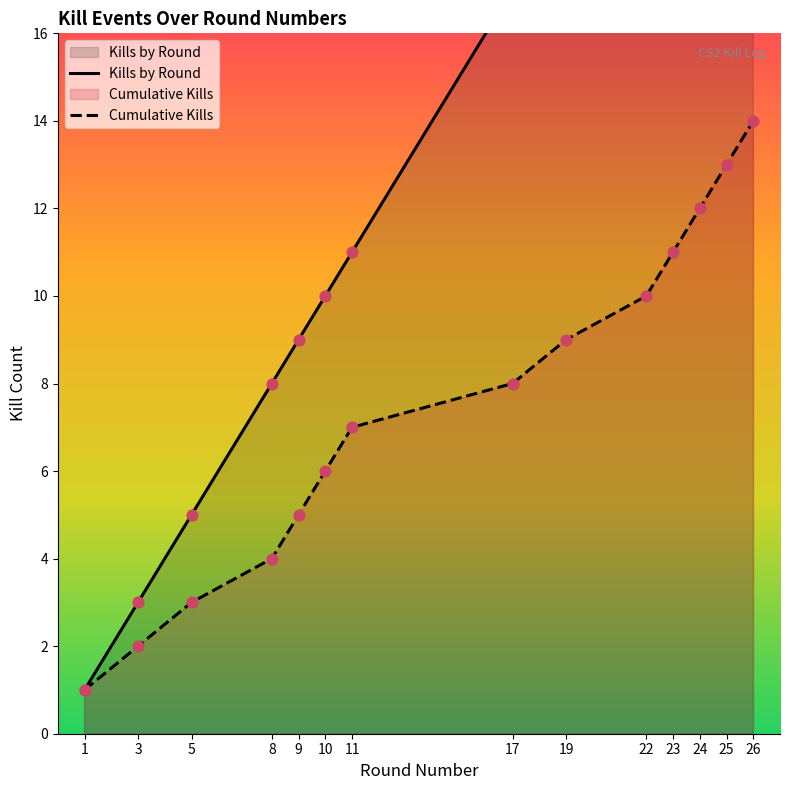

What are all the series names shown in the legend?

Kills by Round, Cumulative Kills